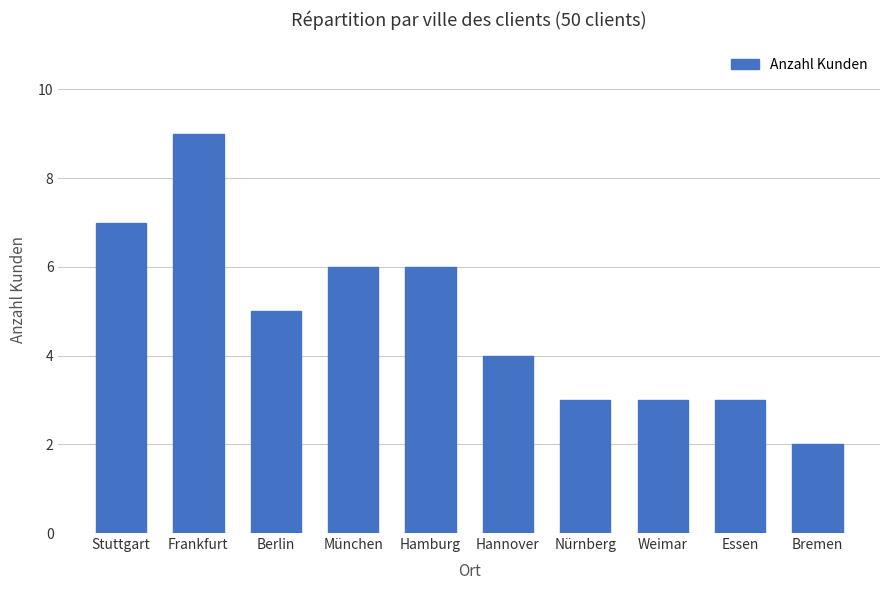

How many data points are less than 5?

5